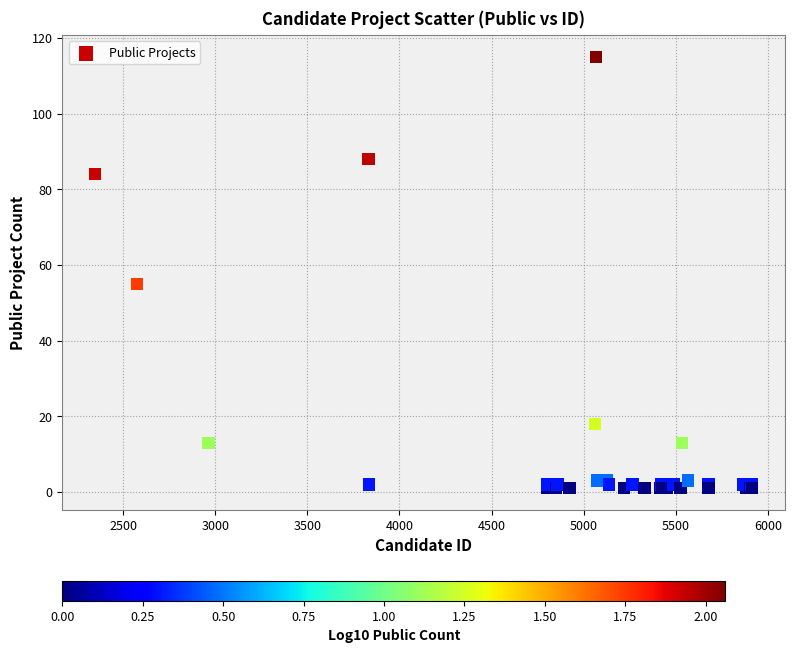

What Y value in the scatter plot is closest to 58?

55